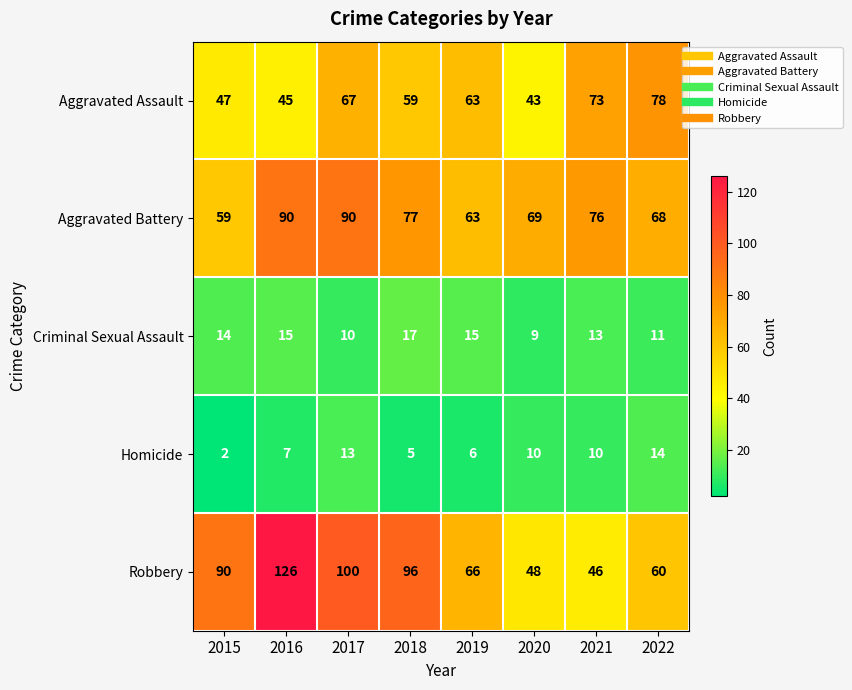

What is the lowest value of the Aggravated Assault series?

43